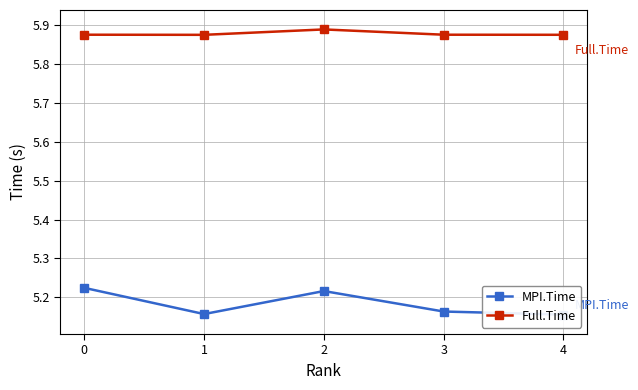

How many lines are shown in the chart?

2